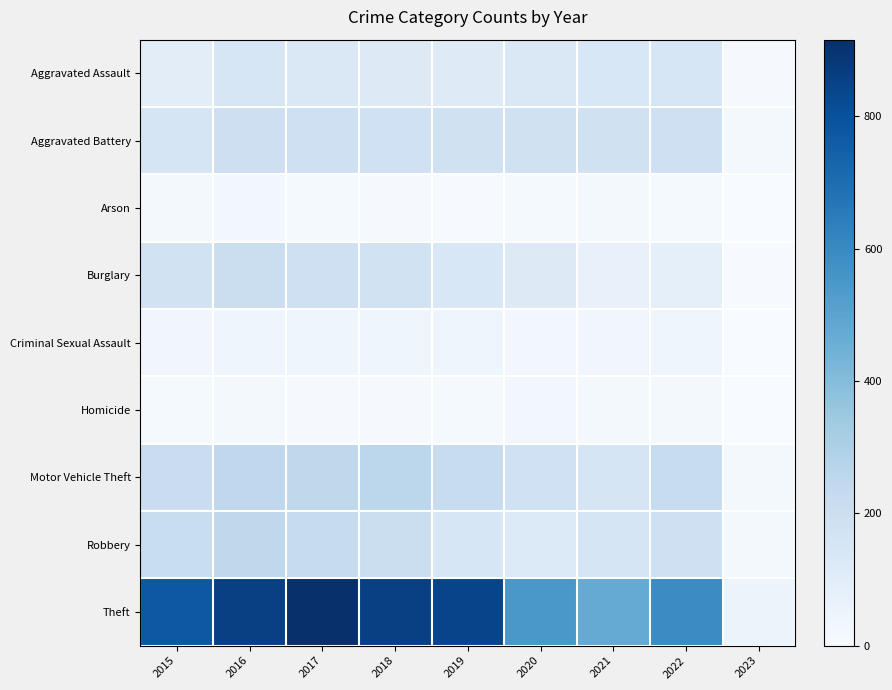

Between 2018 and 2020, which series saw the biggest shift?

Theft